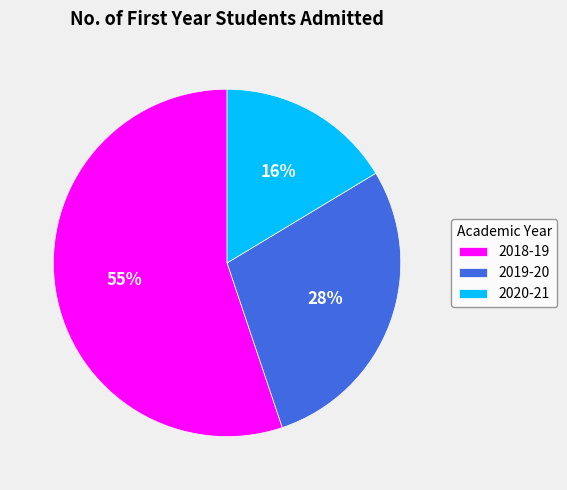

Which slice is the largest?

2018-19